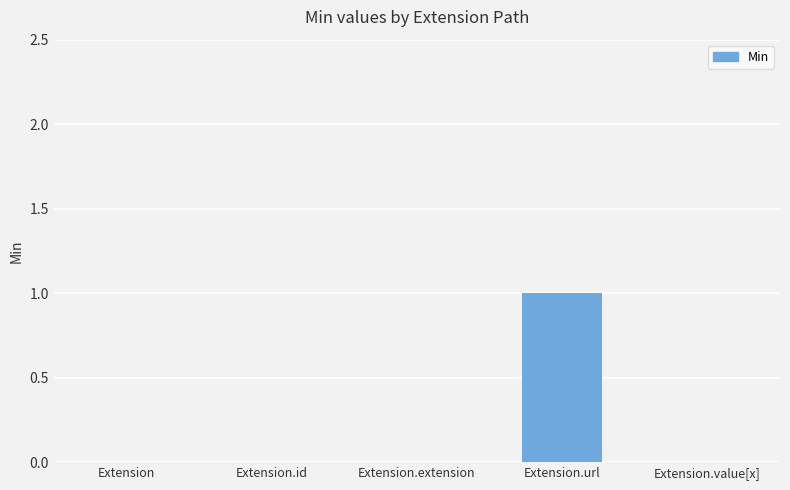

Between Extension.url and Extension.extension, which is larger?

Extension.url